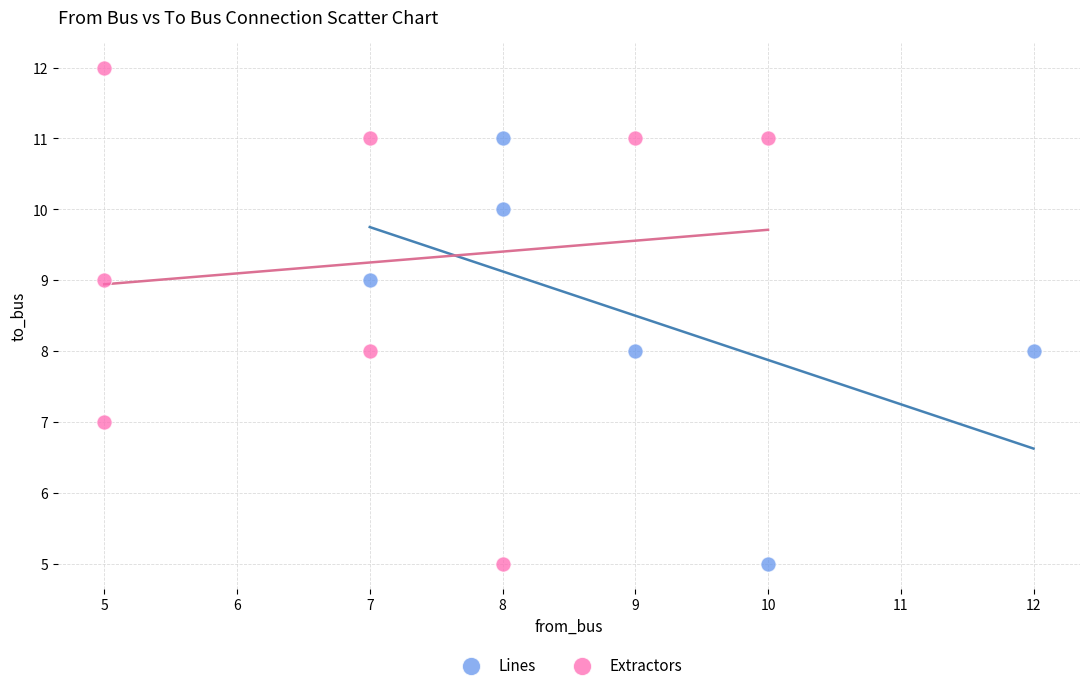

Which series has the widest spread of Y values?

Extractors